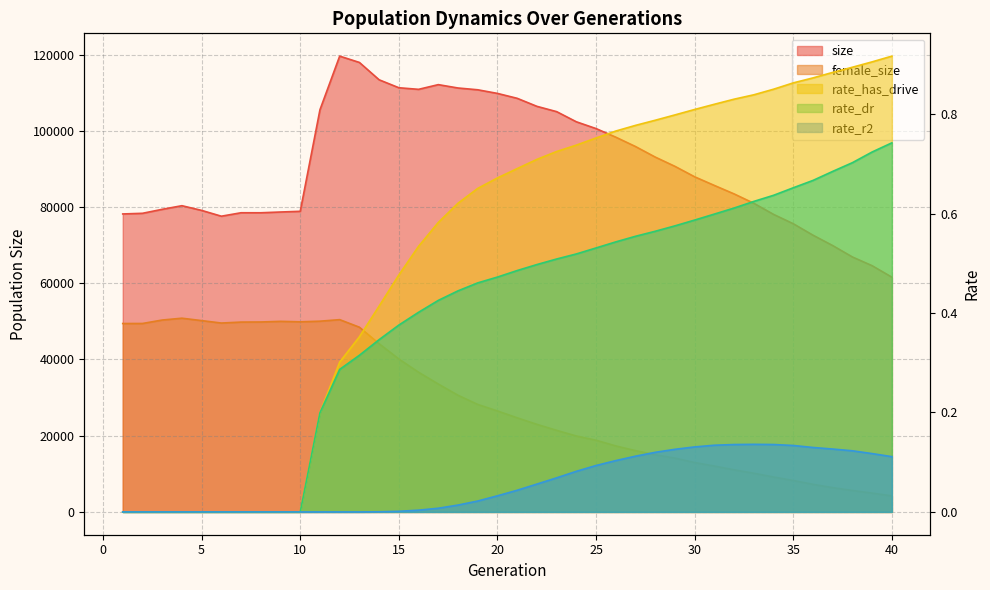

What is the greatest value displayed?

119590.0